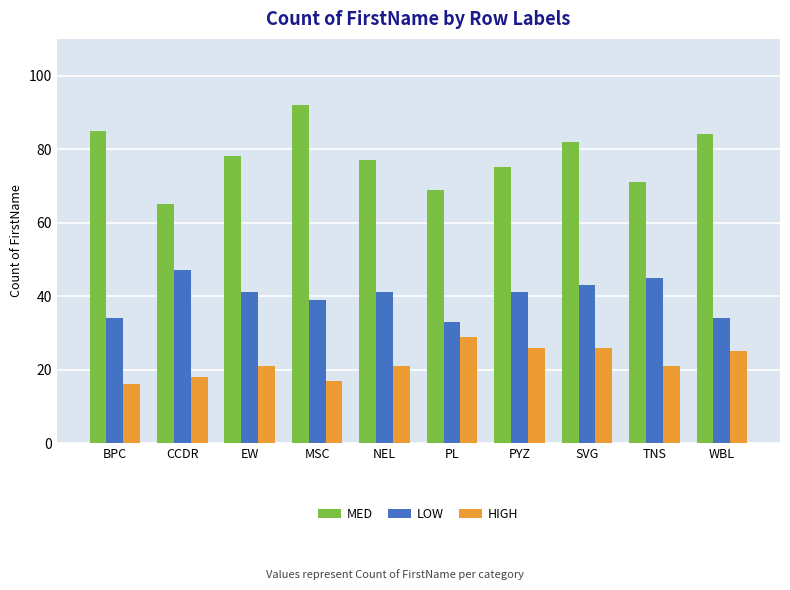

At which label does MED first exceed 78?

BPC